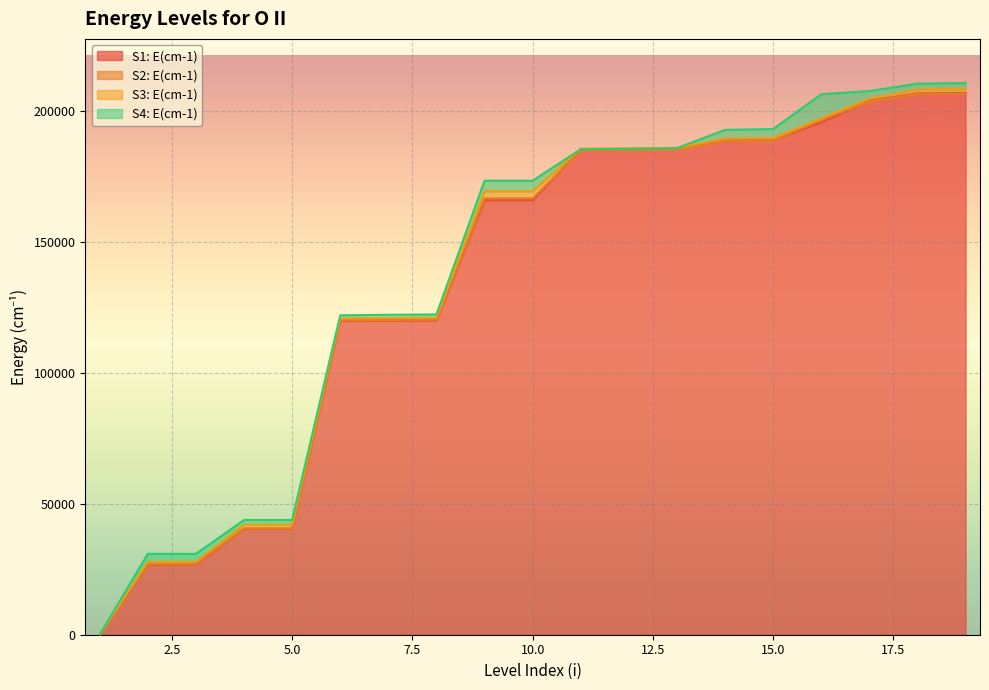

The value of S2: E(cm-1) at 15 is 48780.2. True or false?

False